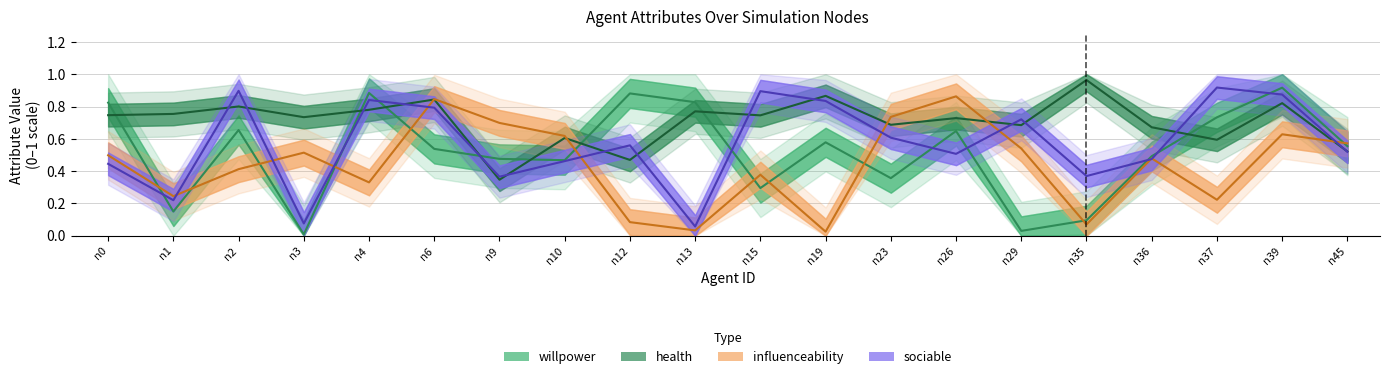

What is the difference between the influenceability values at n29 and n6?

0.3